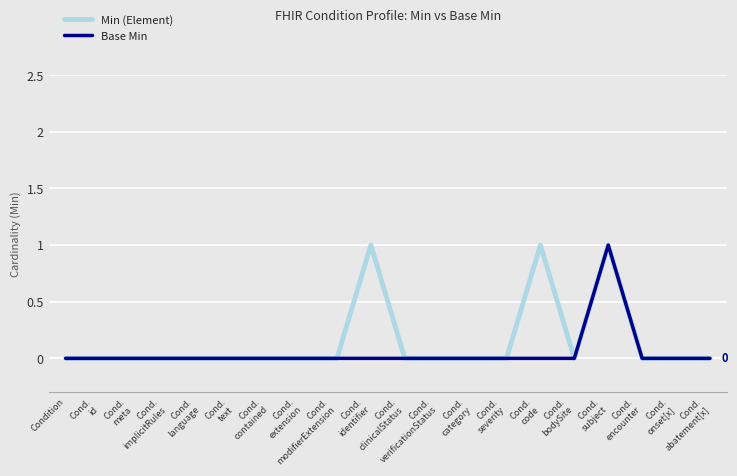

List the series in order of their overall mean, lowest first.

Base Min, Min (Element)